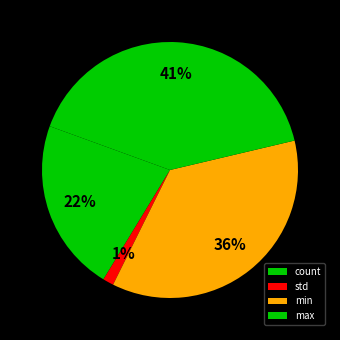

Count the number of slices in the pie.

4